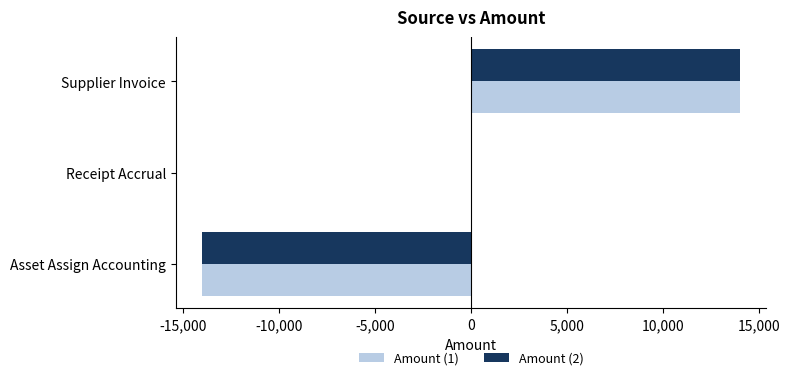

What is the sum of the Amount (2) values at Receipt Accrual and Supplier Invoice?

13986.1